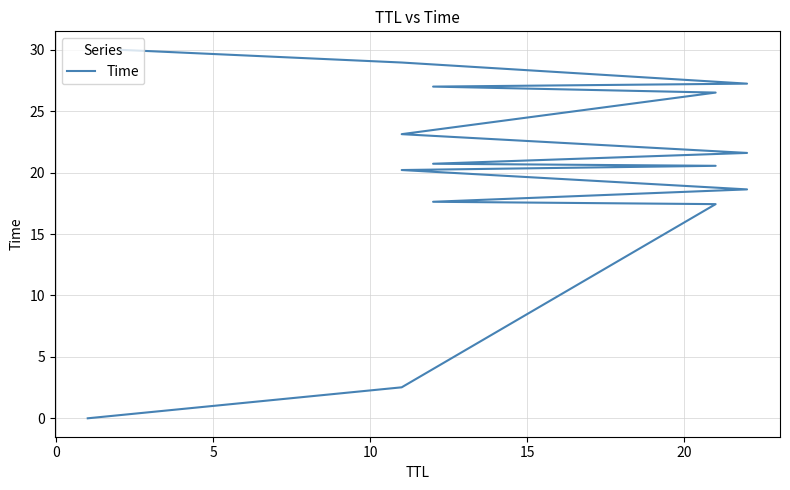

Is it true that the value at −5 is 0.0?

False